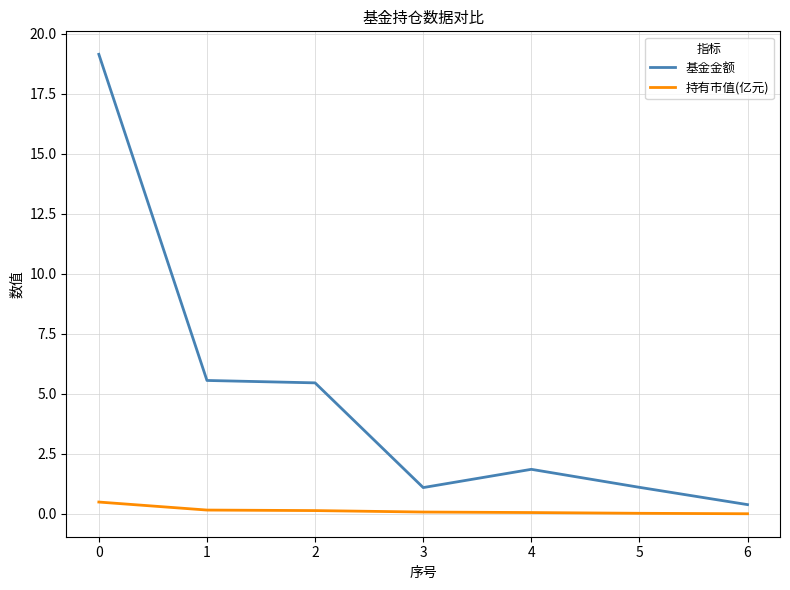

At 2, list the series in order from smallest to largest.

持有市值(亿元), 基金金额